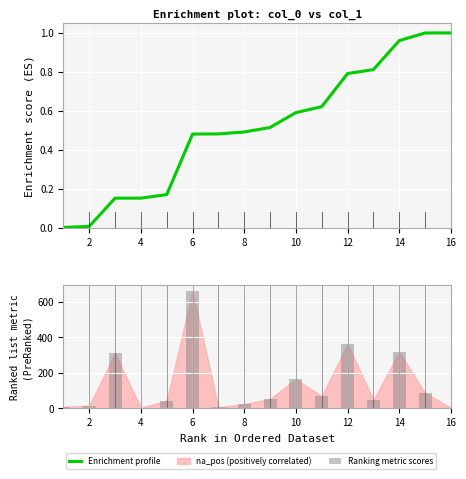

Reading left to right, extract all data points from this chart.

Enrichment profile: 0.0	0.0	0.2	0.2	0.2	0.5	0.5	0.5	0.5	0.6	0.6	0.8	0.8	1.0	1.0	1.0
Ranking metric scores: 8.3	14.0	308.9	2.6	41.8	659.4	4.5	23.1	51.6	164.3	66.8	362.5	45.7	316.8	85.7	3.3